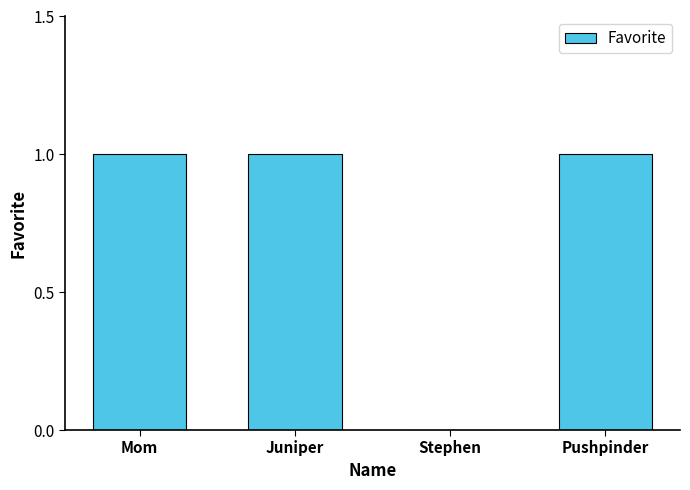

What is the sum of all values?

3